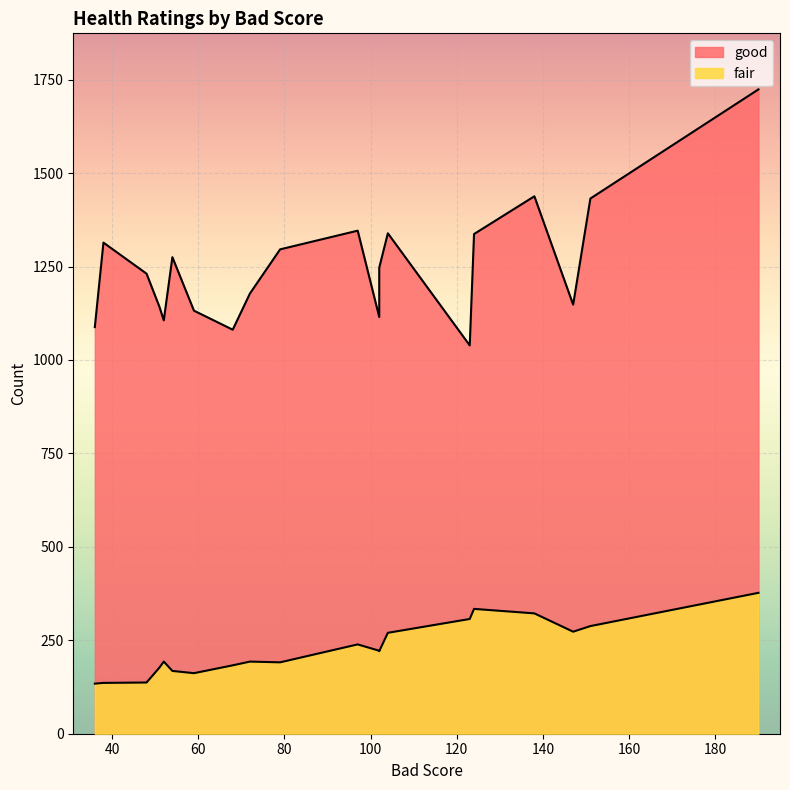

True or false: good and fair cross at least once.

False